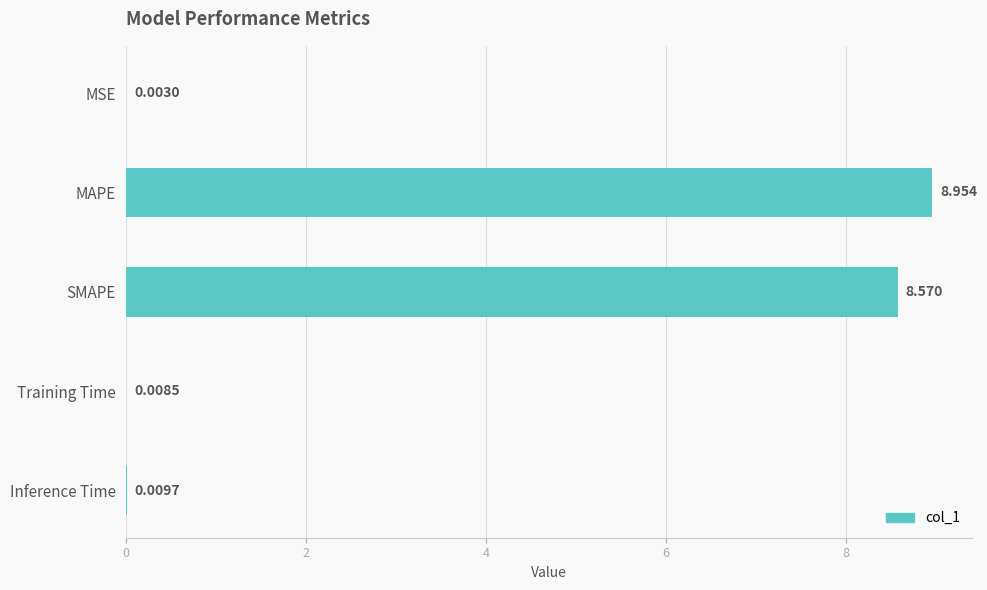

Which has a higher value, MSE or MAPE?

MAPE